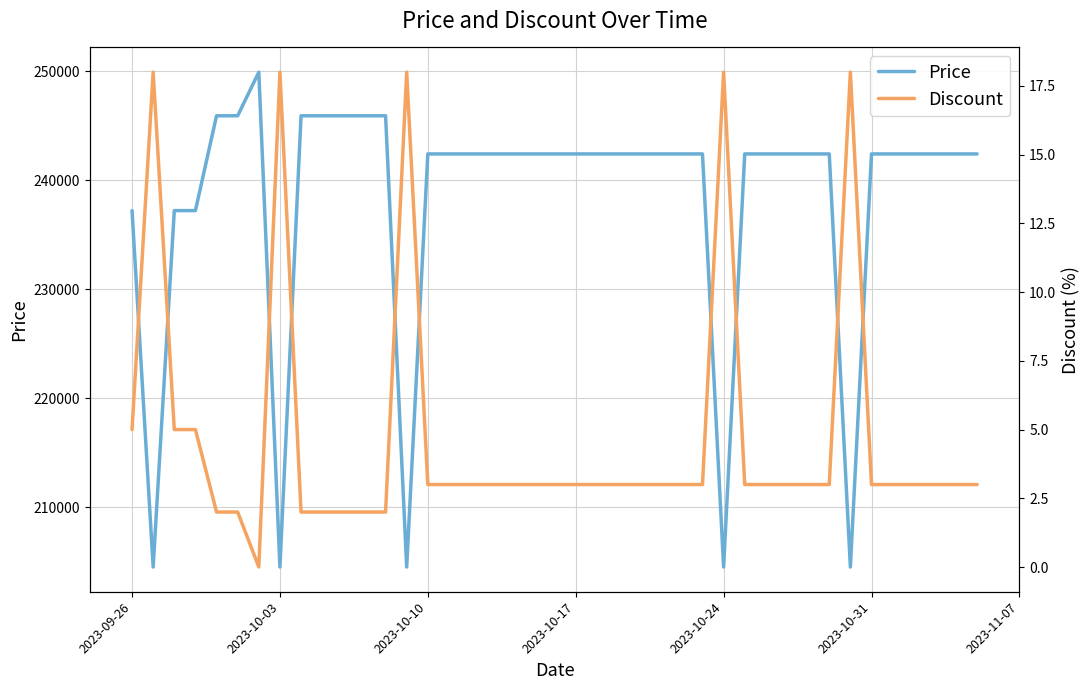

What is the difference between the second highest and second lowest values in the Price series?

41400